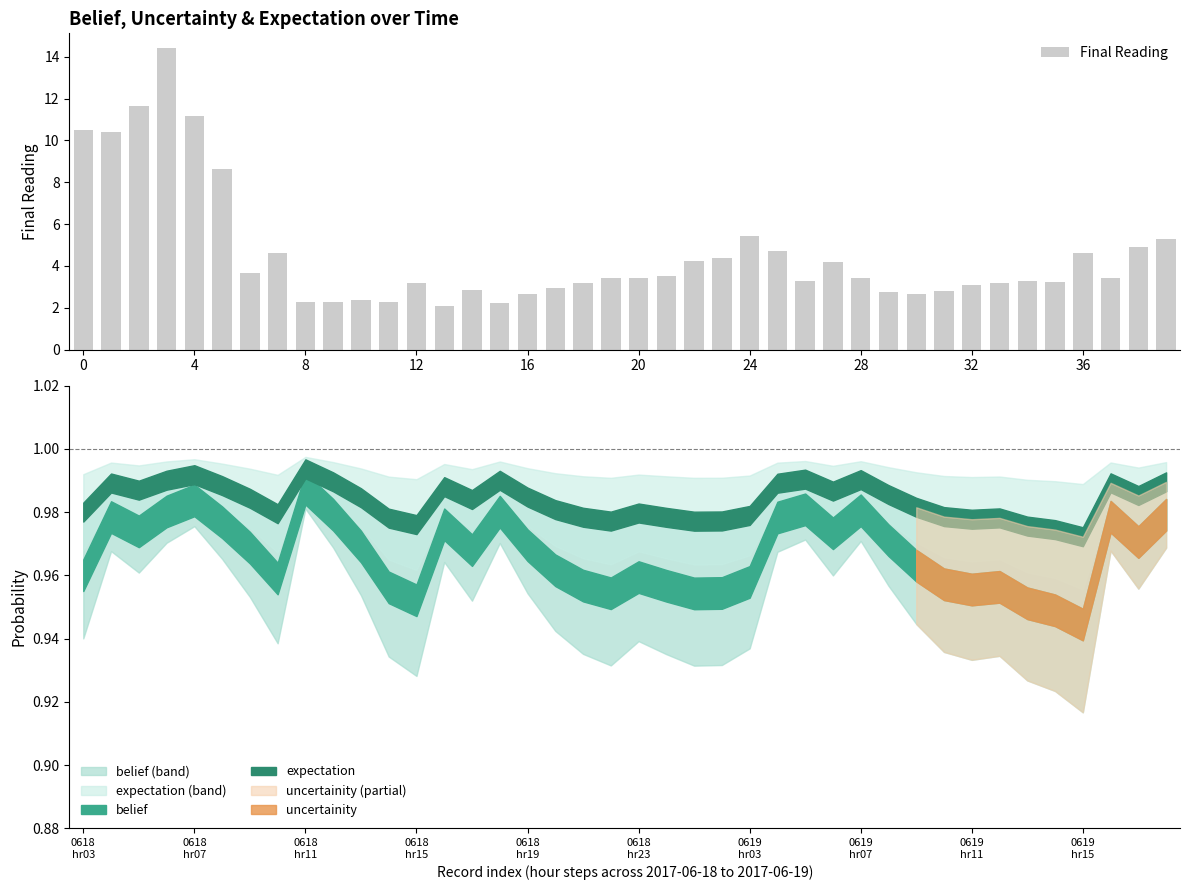

What is the difference between the Final Reading values at 8 and 36?

2.3